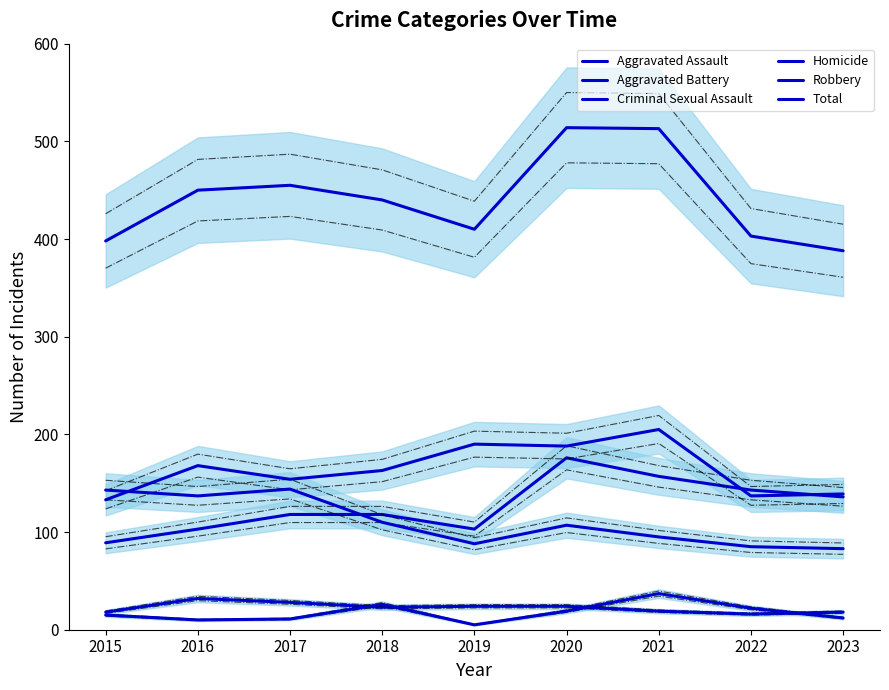

Reading left to right, list all the values displayed in this chart.

Aggravated Assault: 89	103	118	118	103	176	157	143	136
Aggravated Battery: 133	168	154	163	190	188	205	137	139
Criminal Sexual Assault: 18	32	28	23	24	24	19	16	18
Homicide: 15	10	11	26	5	19	37	22	12
Robbery: 143	137	144	110	88	107	95	85	83
Total: 398	450	455	440	410	514	513	403	388